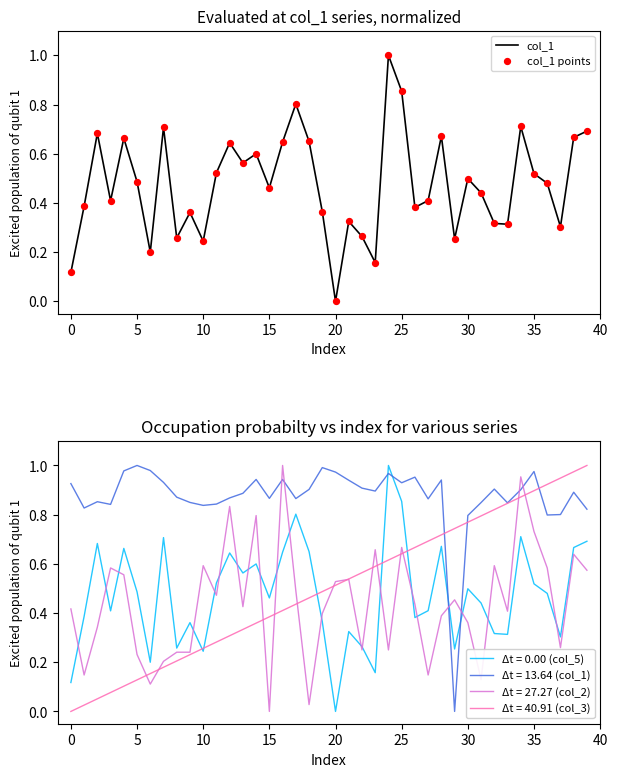

What are all the series names shown in the legend?

col_1, col_1 points